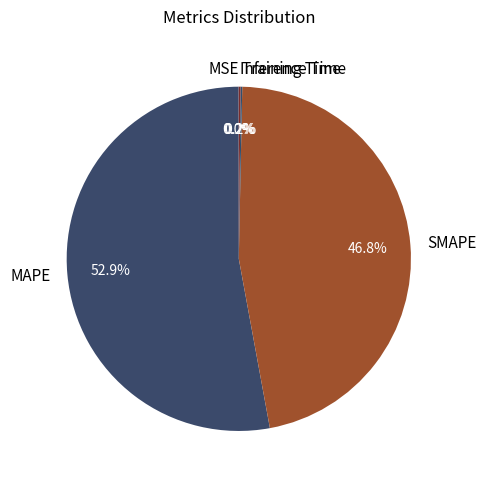

Which has a higher value, SMAPE or MAPE?

MAPE